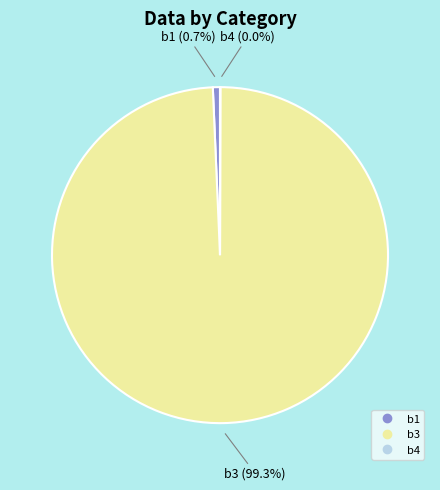

To the nearest percent, what is the average slice percentage?

33%